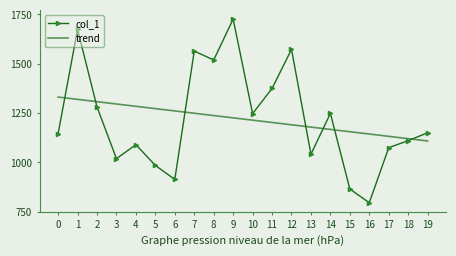

What is the difference between the maximum and minimum values in the col_1 series?

931.0